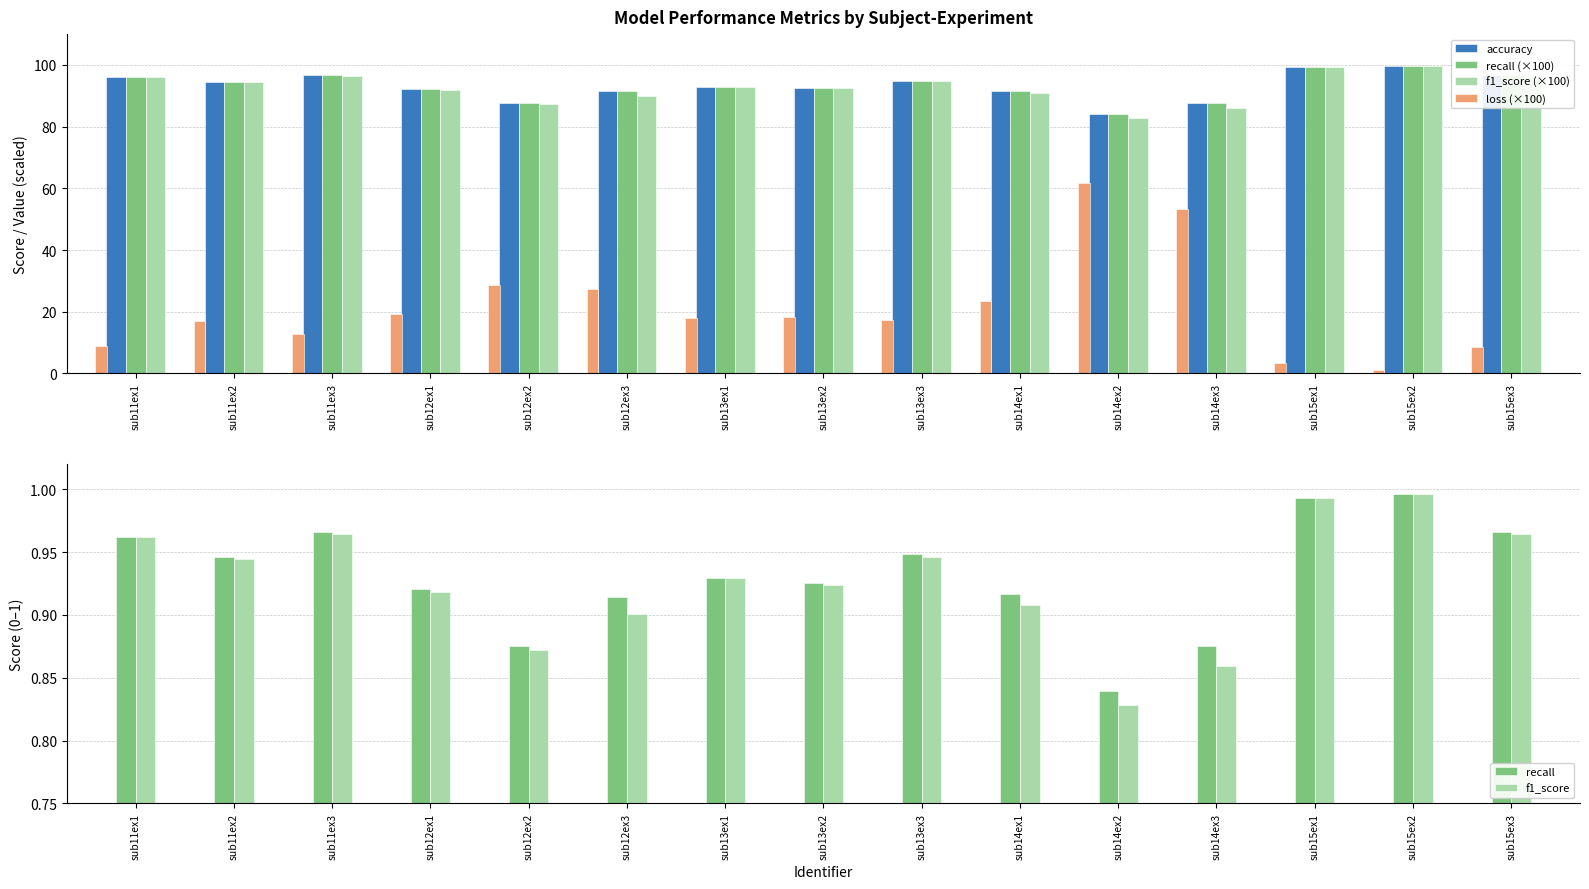

Between sub15ex2 and sub14ex1, which is larger?

sub15ex2